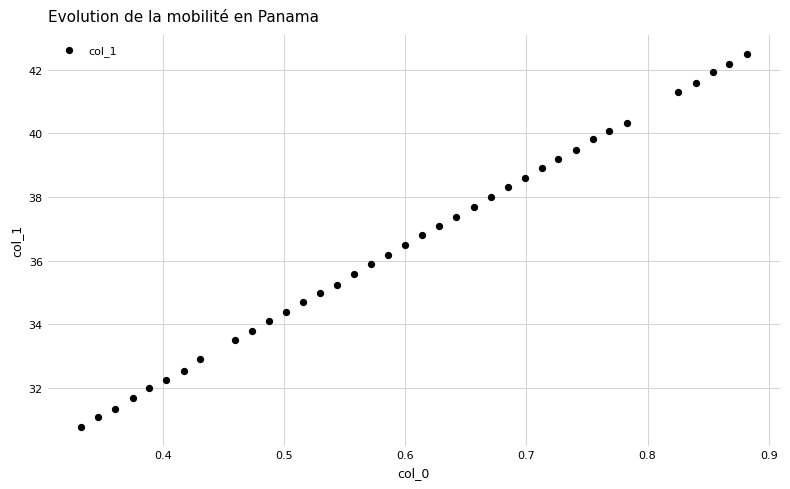

What is the range of X values (max minus min)?

0.5